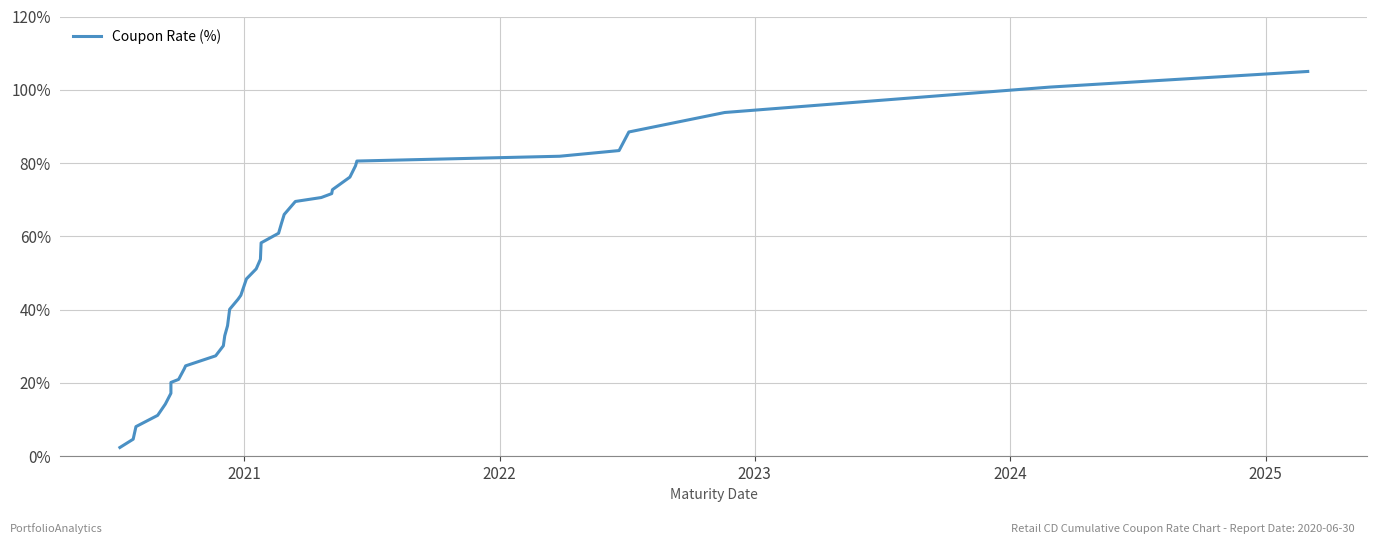

Does the chart display data point markers on the line(s)?

No